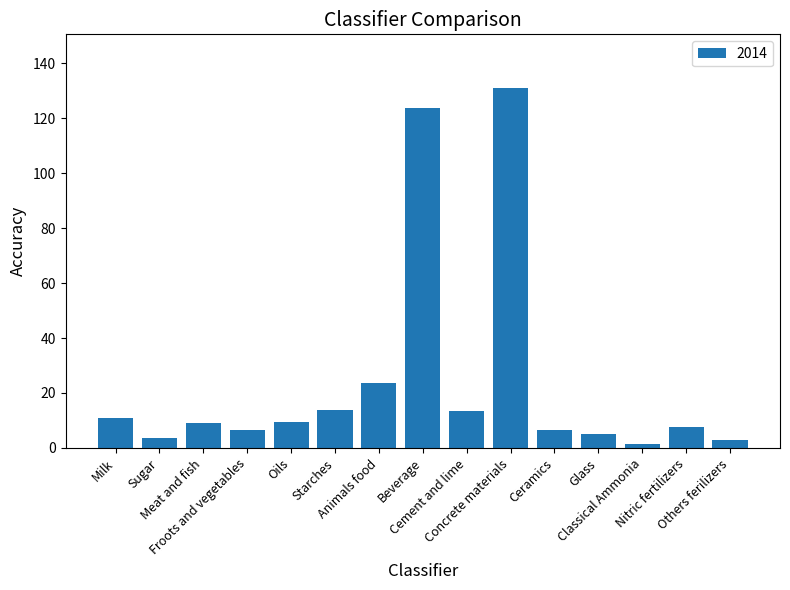

What is the average value?

24.6